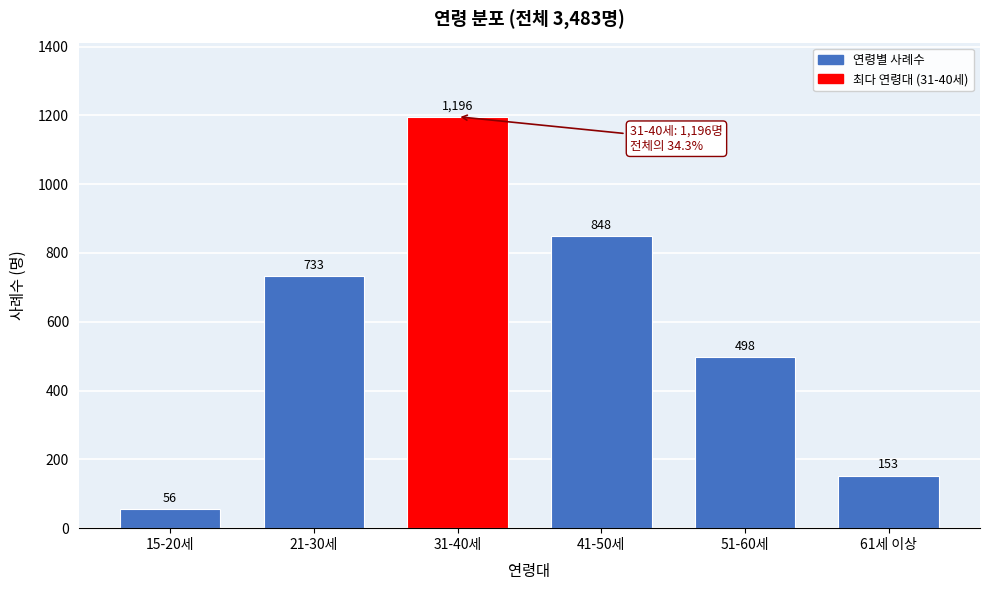

Reading left to right, what are all the values shown in this chart?

15-20세=56	21-30세=733	31-40세=1196	41-50세=848	51-60세=498	61세 이상=153